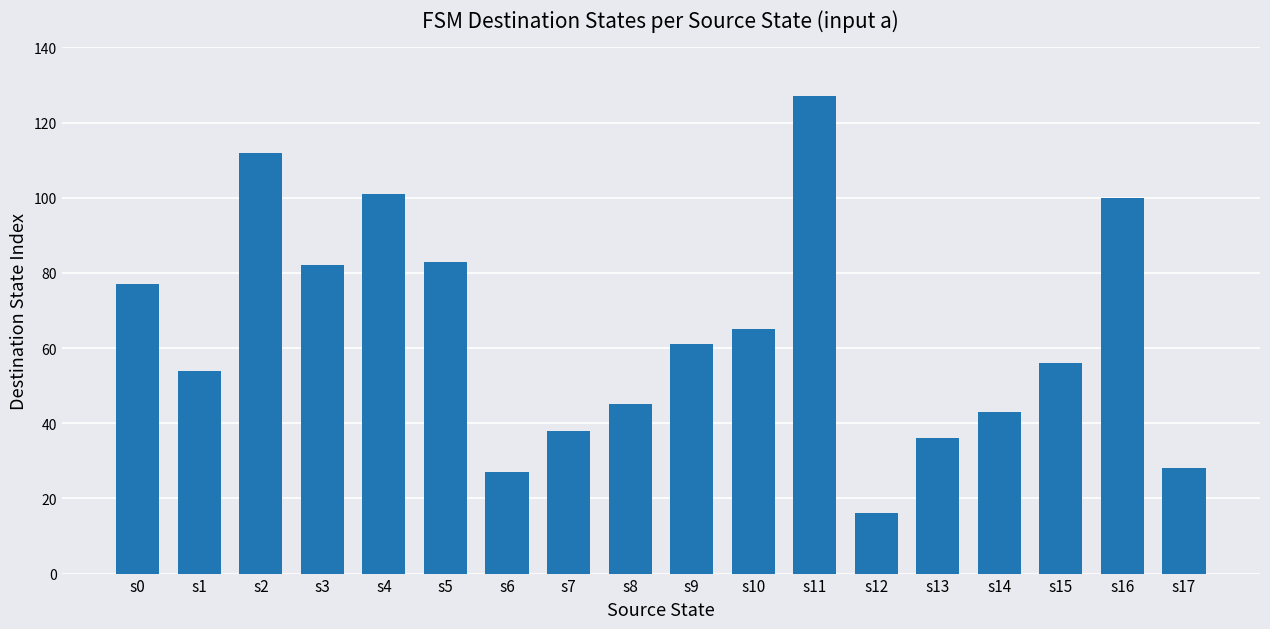

True or false: the data shows 65 at s10.

True